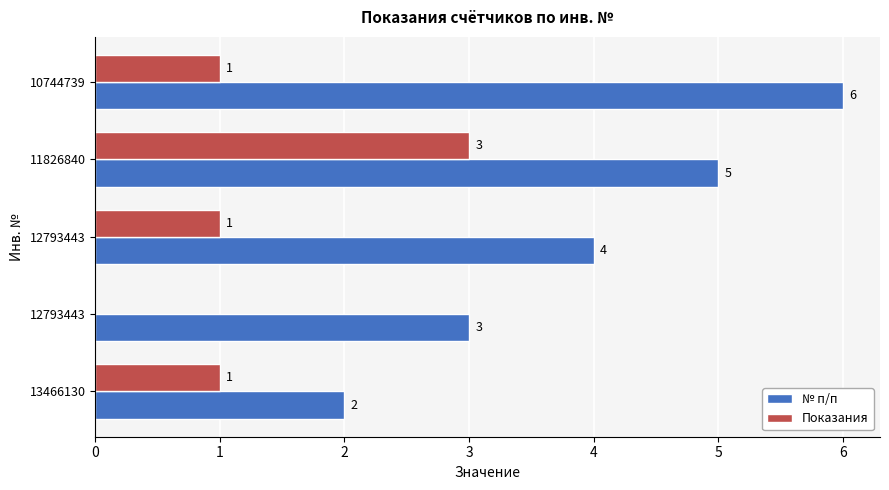

What is the difference between the maximum and minimum values in the Показания series?

3